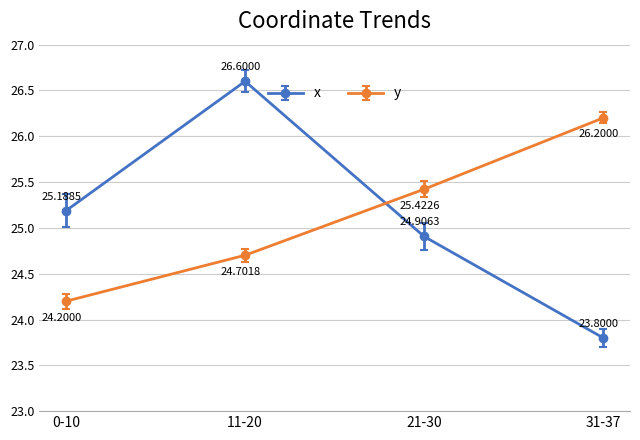

Which category has the lowest value in the y series?

0-10